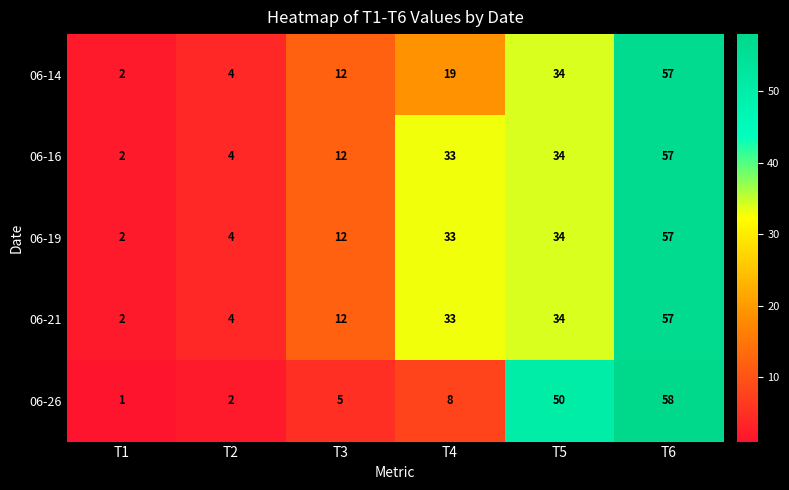

Which label corresponds to the largest value in the chart?

T6